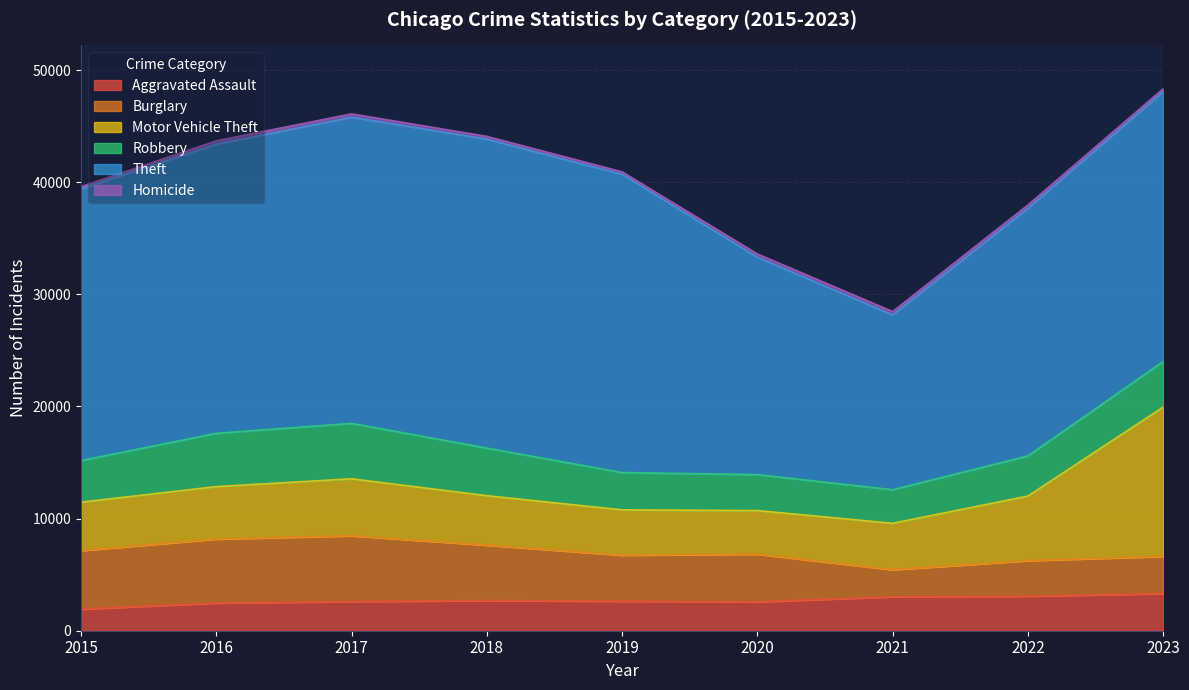

How many data points in Theft are above 24232?

4